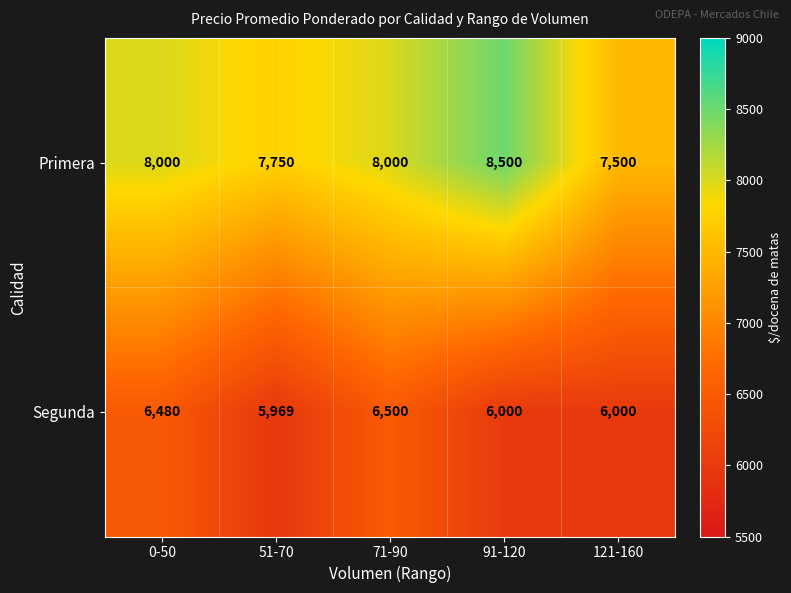

Is it true that Segunda equals 8996 at 0-50?

False